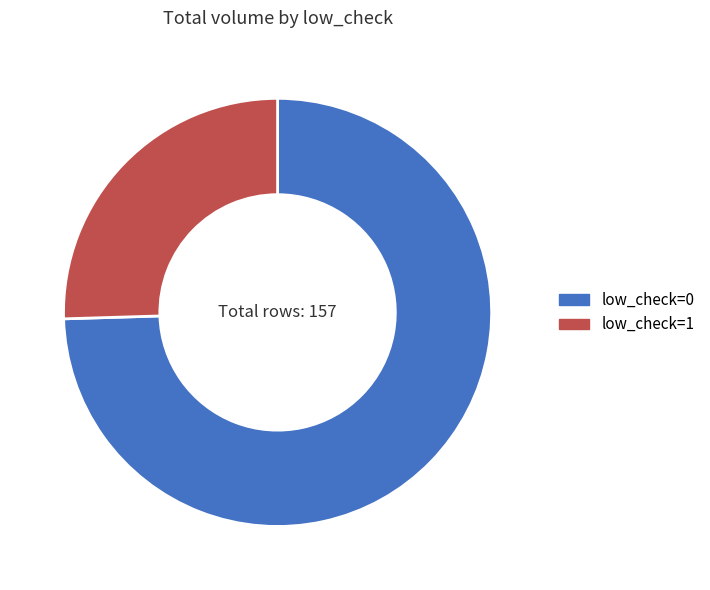

Do low_check=1 and low_check=0 together represent more than half of the pie?

Yes